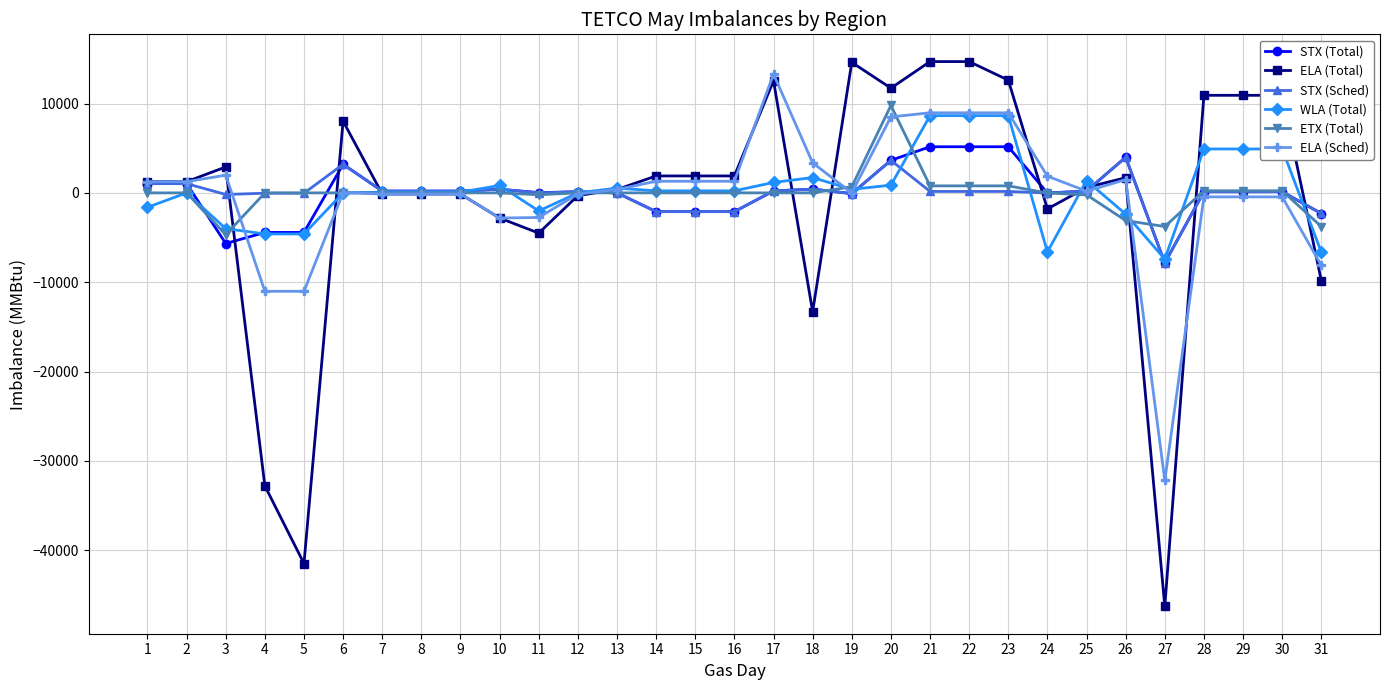

What is the value of the STX (Sched) point at the 12th from the left?

124